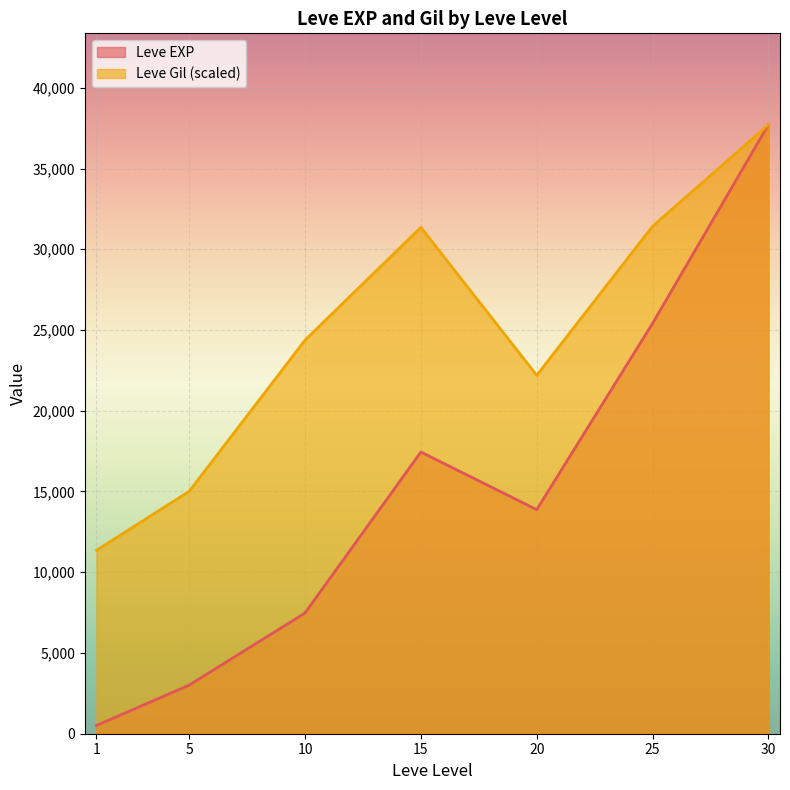

Which series has the widest spread of values?

Leve EXP